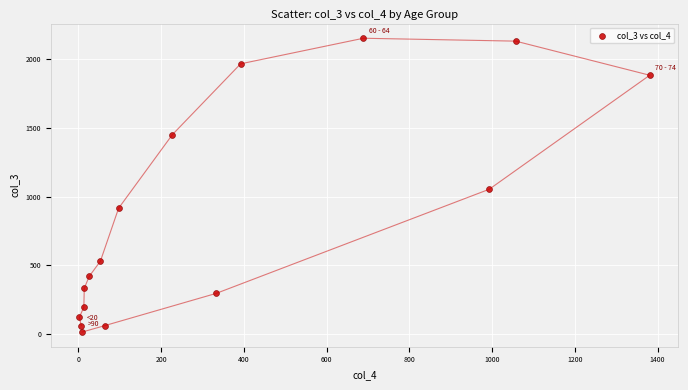

What is the range of X values (max minus min)?

1379